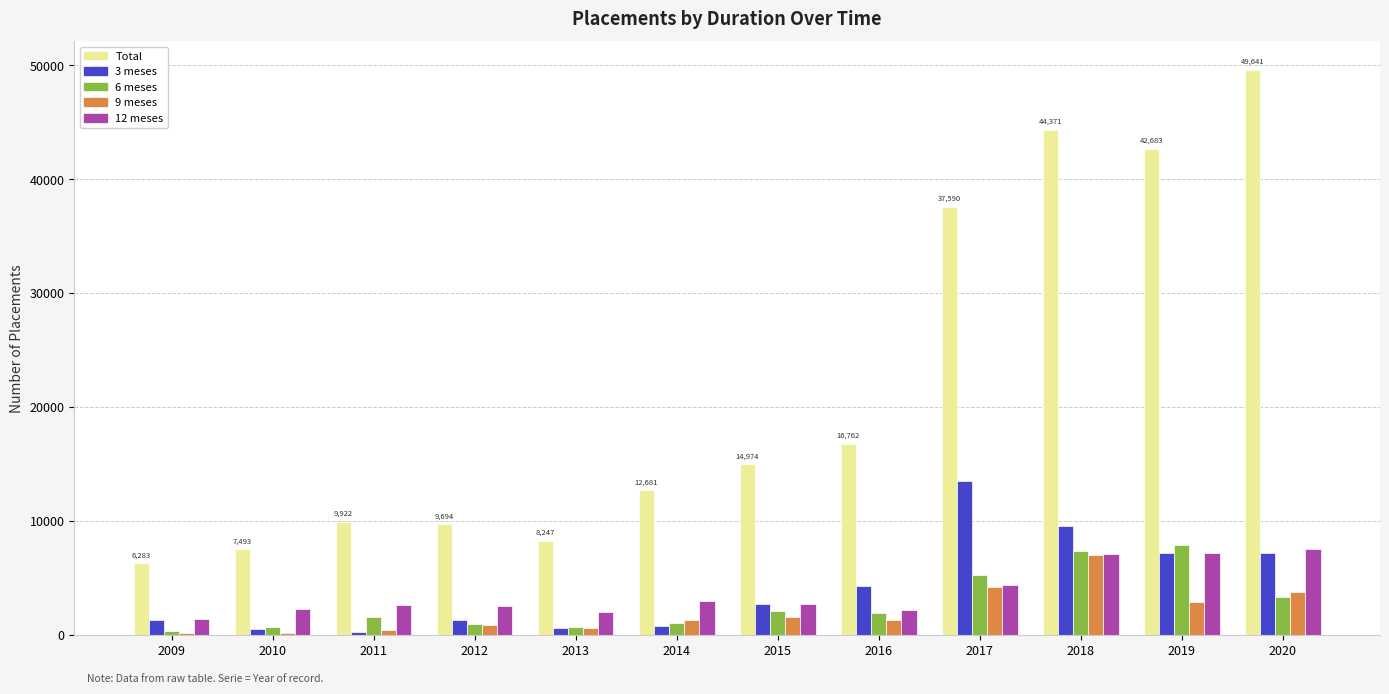

What is the greatest value displayed?

49641